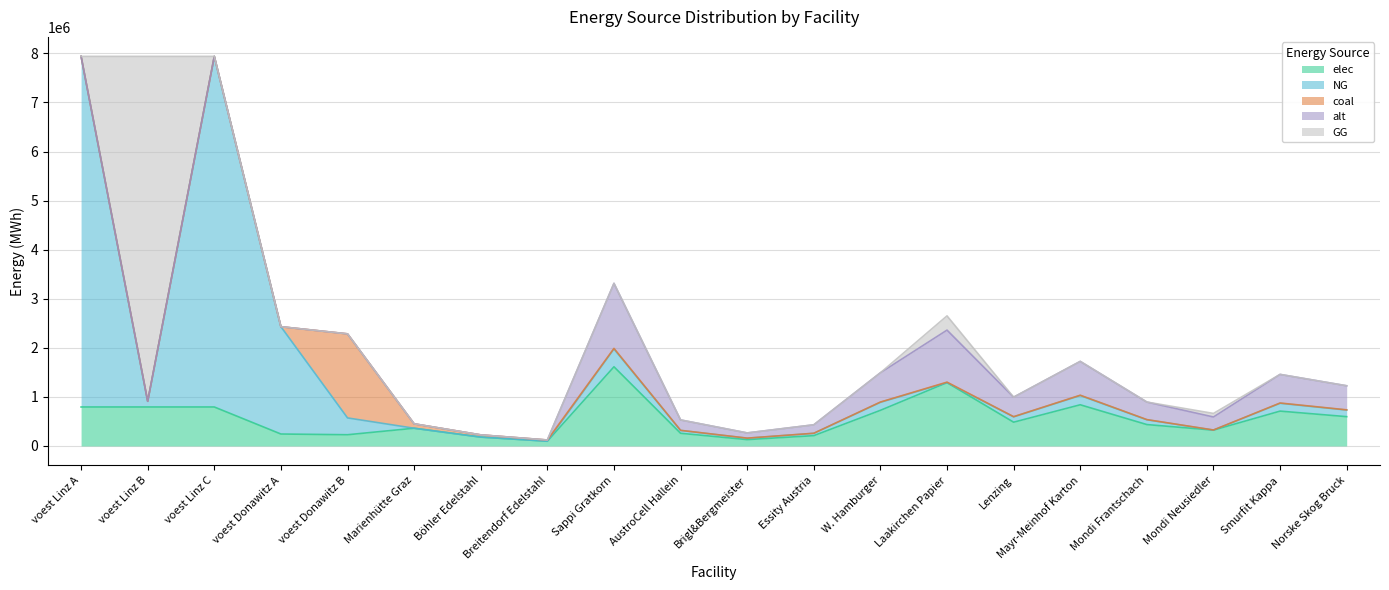

At Mayr-Meinhof Karton, list the series in order from smallest to largest.

GG, coal, NG, alt, elec